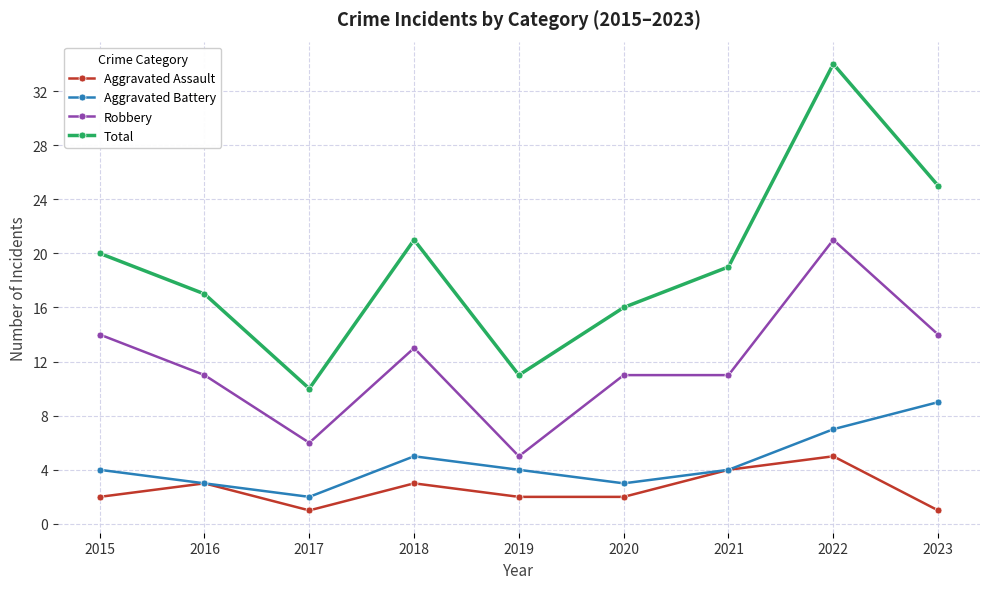

Where is Total nearest to the value 22?

2018